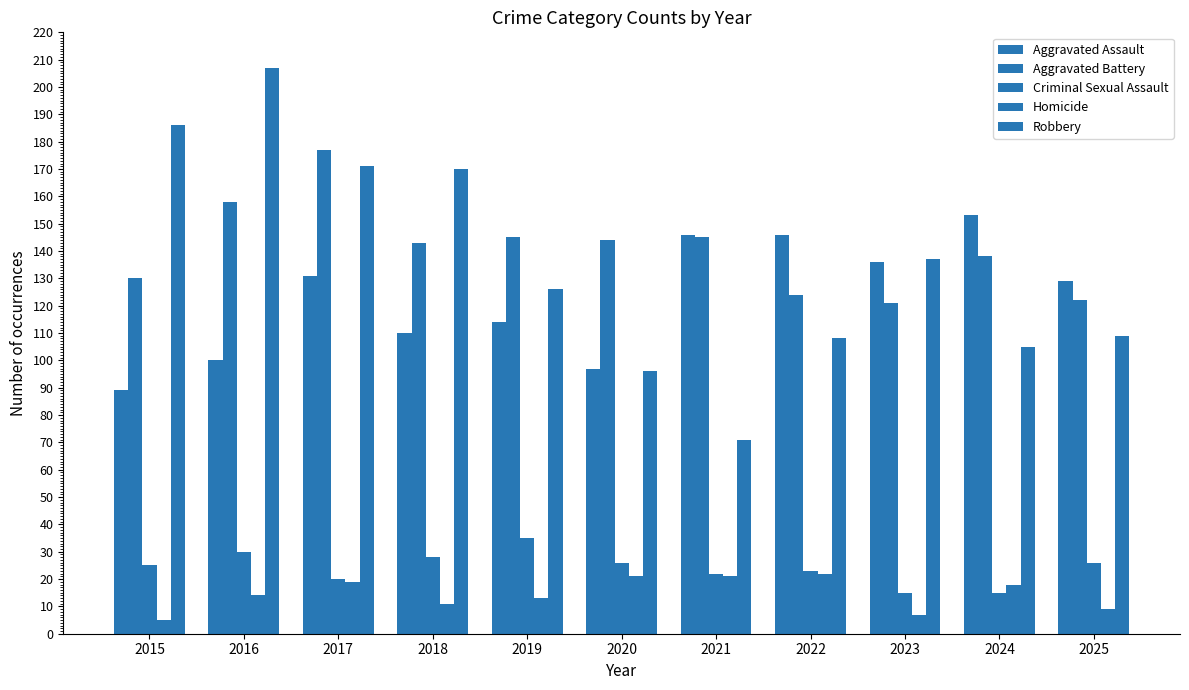

How many series are shown in this chart?

5